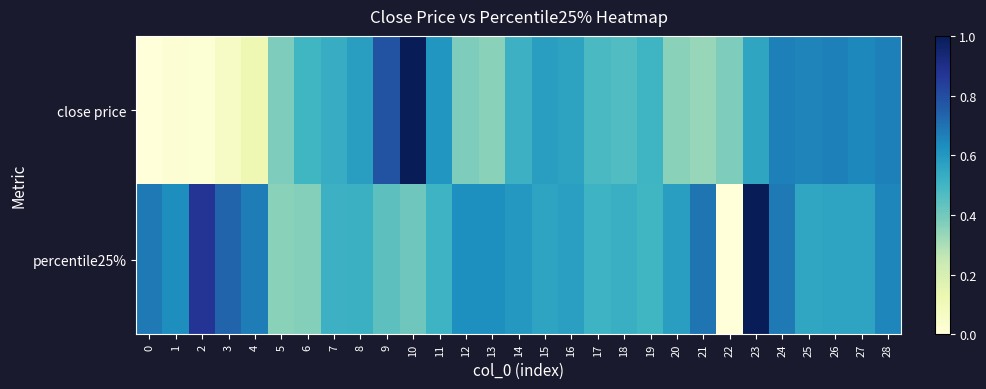

Which series has the largest range (max minus min)?

close price